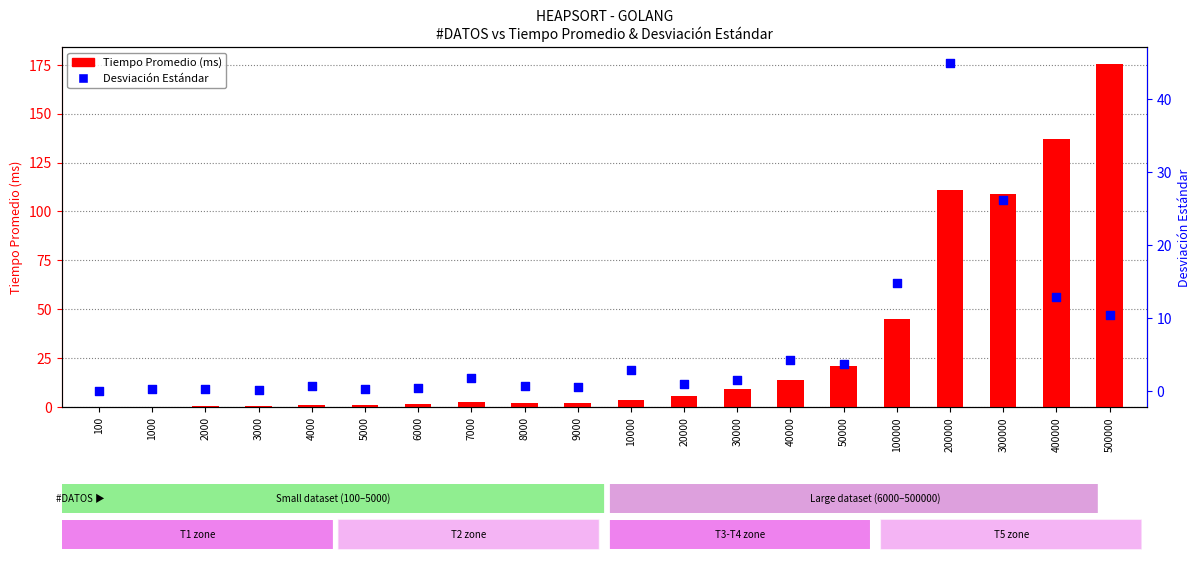

At how many categories does at least one series exceed 115?

2